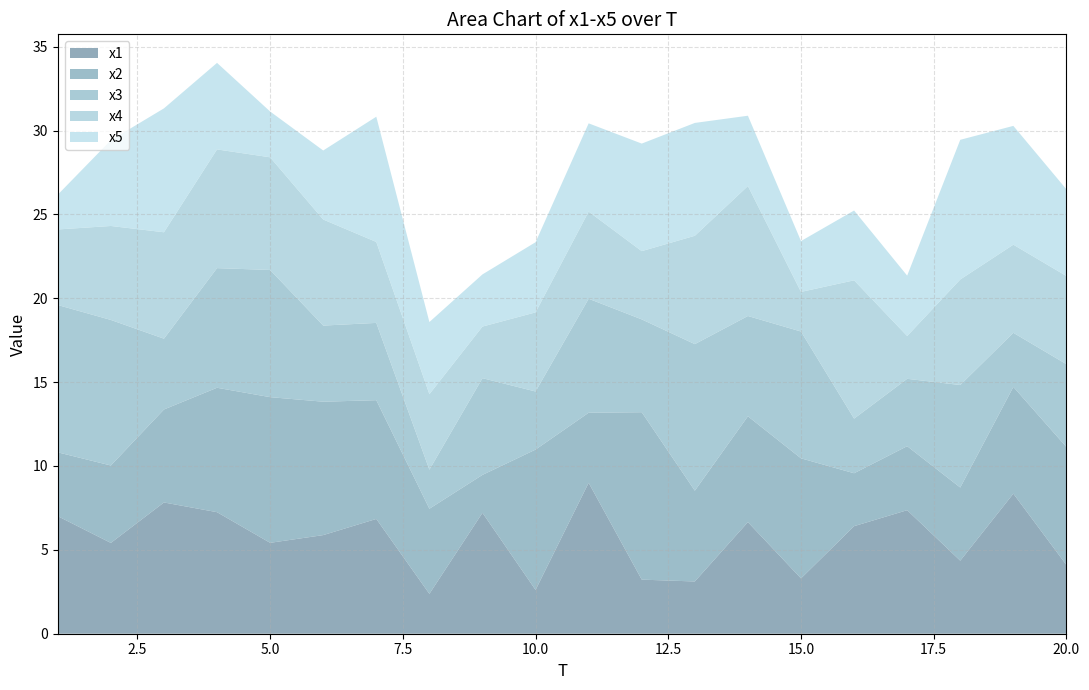

Reading left to right, extract all data points from this chart.

x1: 1=7.0	2=5.4	3=7.8	4=7.2	5=5.4	6=5.9	7=6.8	8=2.4	9=7.2	10=2.6	11=9.0	12=3.2	13=3.1	14=6.7	15=3.3	16=6.4	17=7.4	18=4.4	19=8.4	20=4.1
x2: 1=3.8	2=4.6	3=5.5	4=7.4	5=8.7	6=8.0	7=7.1	8=5.1	9=2.3	10=8.4	11=4.2	12=10.0	13=5.4	14=6.3	15=7.2	16=3.2	17=3.8	18=4.4	19=6.4	20=7.0
x3: 1=8.8	2=8.7	3=4.2	4=7.1	5=7.6	6=4.5	7=4.6	8=2.3	9=5.8	10=3.5	11=6.8	12=5.5	13=8.7	14=6.0	15=7.6	16=3.3	17=4.0	18=6.1	19=3.2	20=4.9
x4: 1=4.5	2=5.6	3=6.3	4=7.1	5=6.7	6=6.3	7=4.8	8=4.5	9=3.1	10=4.7	11=5.2	12=4.1	13=6.5	14=7.7	15=2.4	16=8.2	17=2.6	18=6.3	19=5.3	20=5.3
x5: 1=2.1	2=5.1	3=7.4	4=5.2	5=2.7	6=4.1	7=7.5	8=4.3	9=3.1	10=4.2	11=5.3	12=6.4	13=6.7	14=4.2	15=3.0	16=4.2	17=3.6	18=8.3	19=7.1	20=5.2